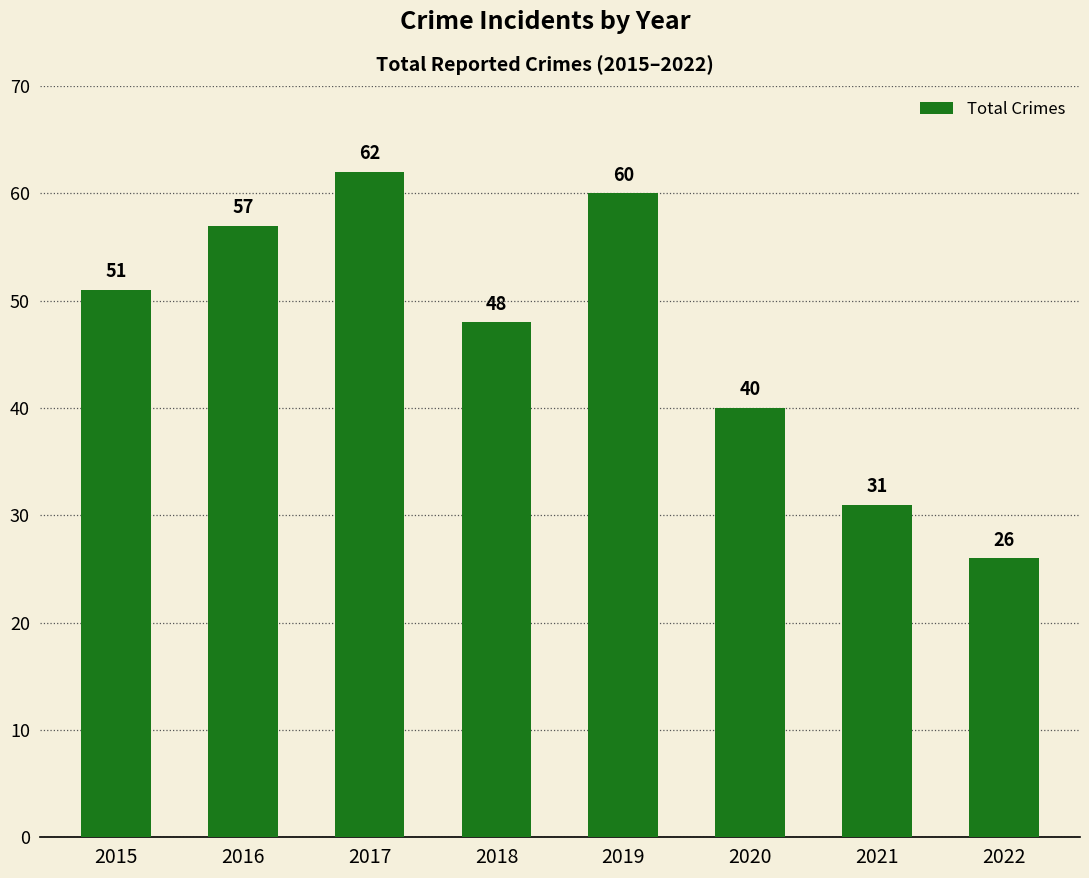

What is the difference between the maximum and minimum values?

36